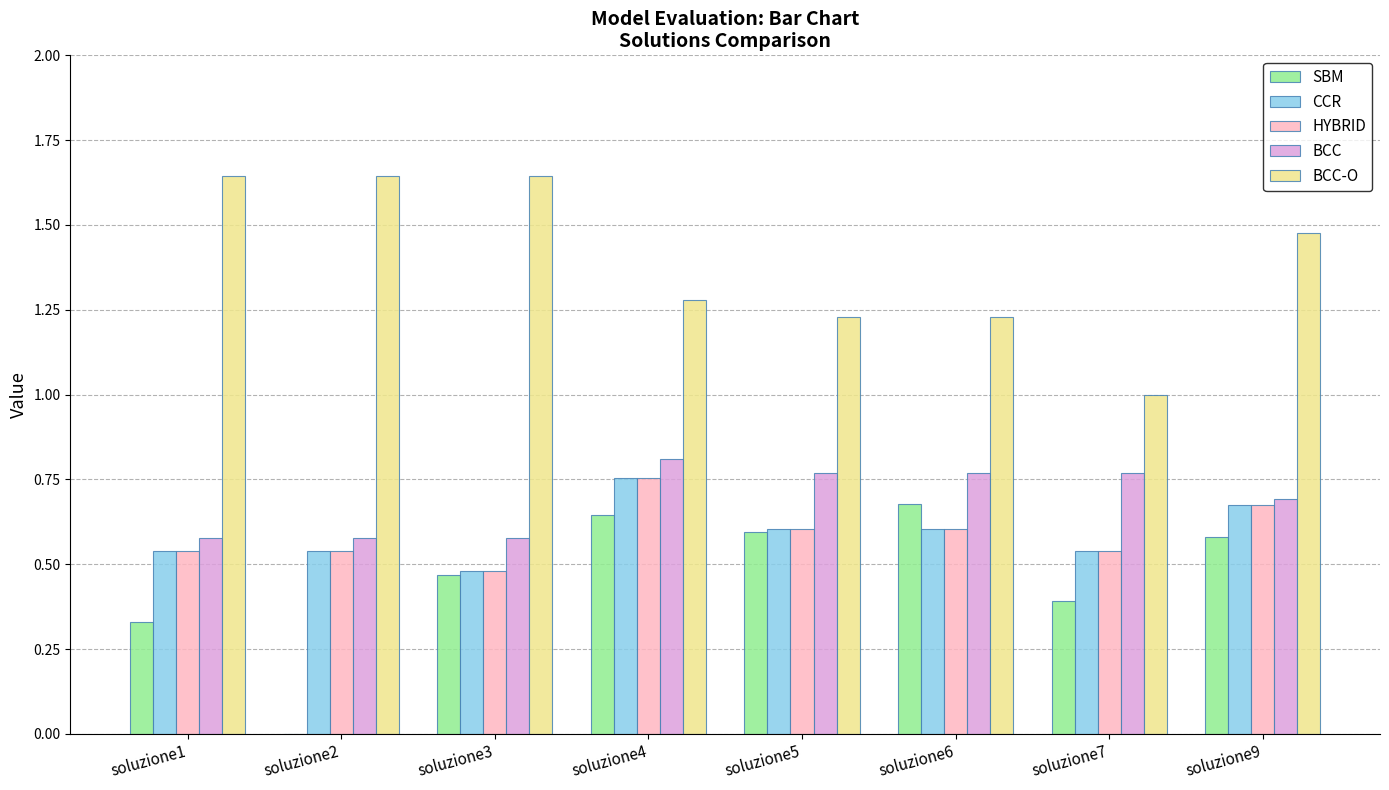

At which label does HYBRID reach its peak?

soluzione4